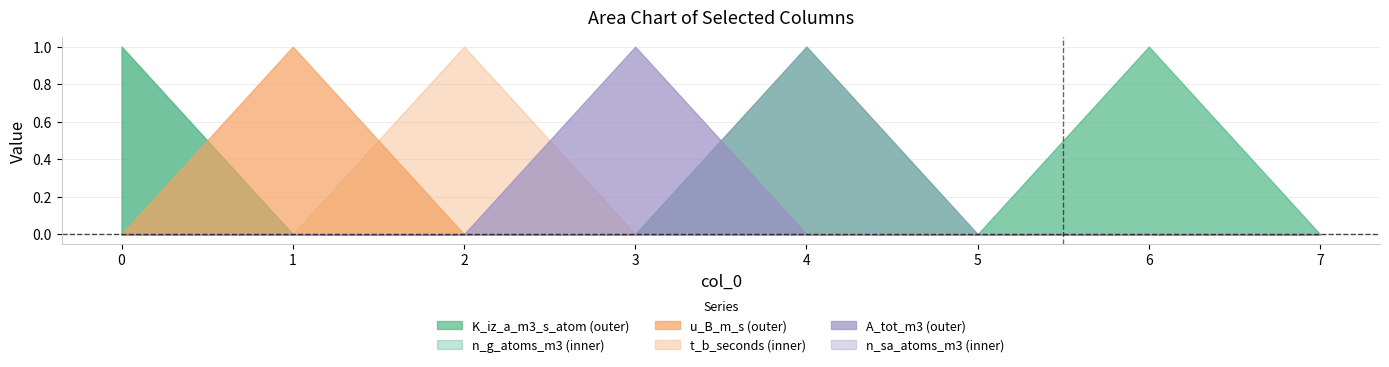

List the labels in order of u_B_m_s value, smallest first.

0, 2, 3, 4, 5, 6, 7, 1